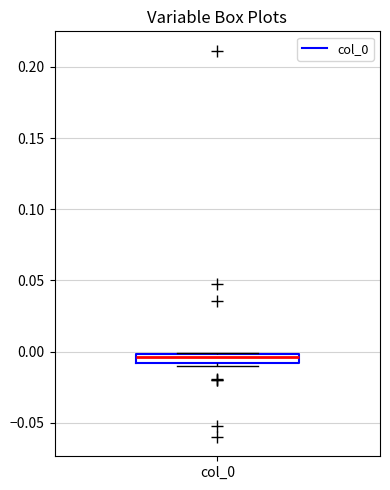

Where does the median line of the box for col_0 sit on the y-axis? The values are not printed on the chart, so give them approximately, as read against the axis.

-0.005